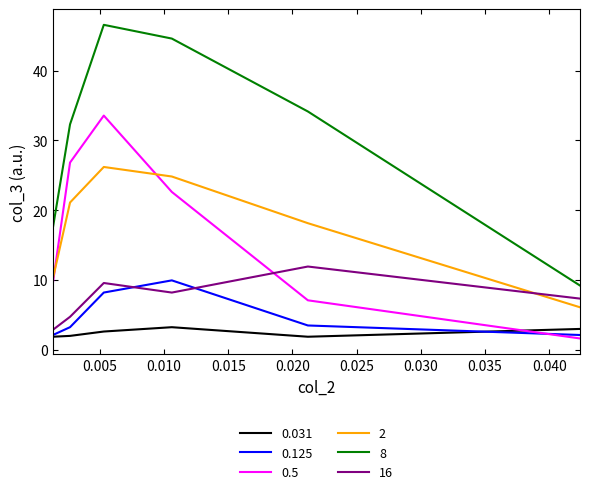

What is the difference between the maximum and second lowest values in the 2 series?

16.0